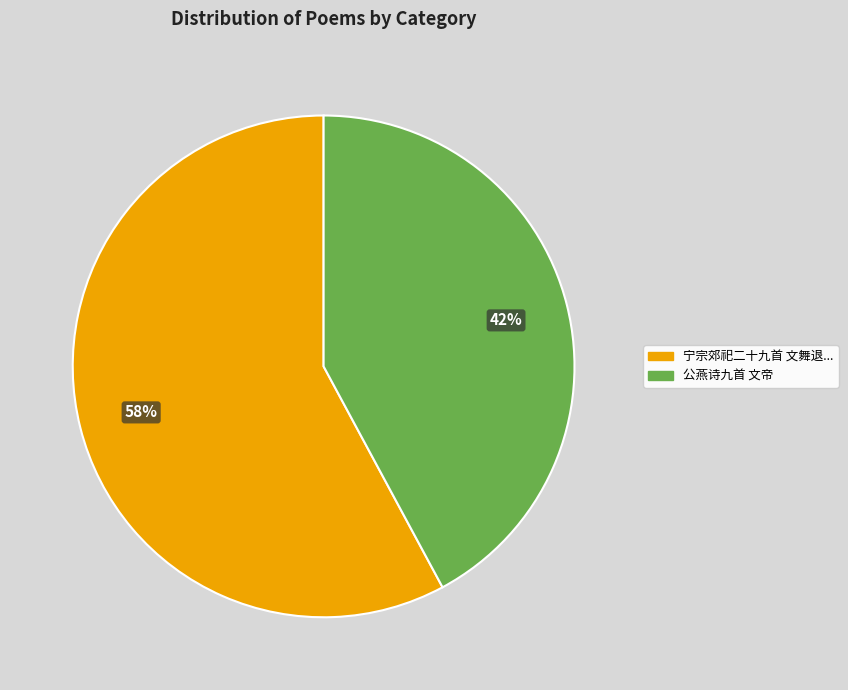

Is there a majority slice in this chart?

Yes